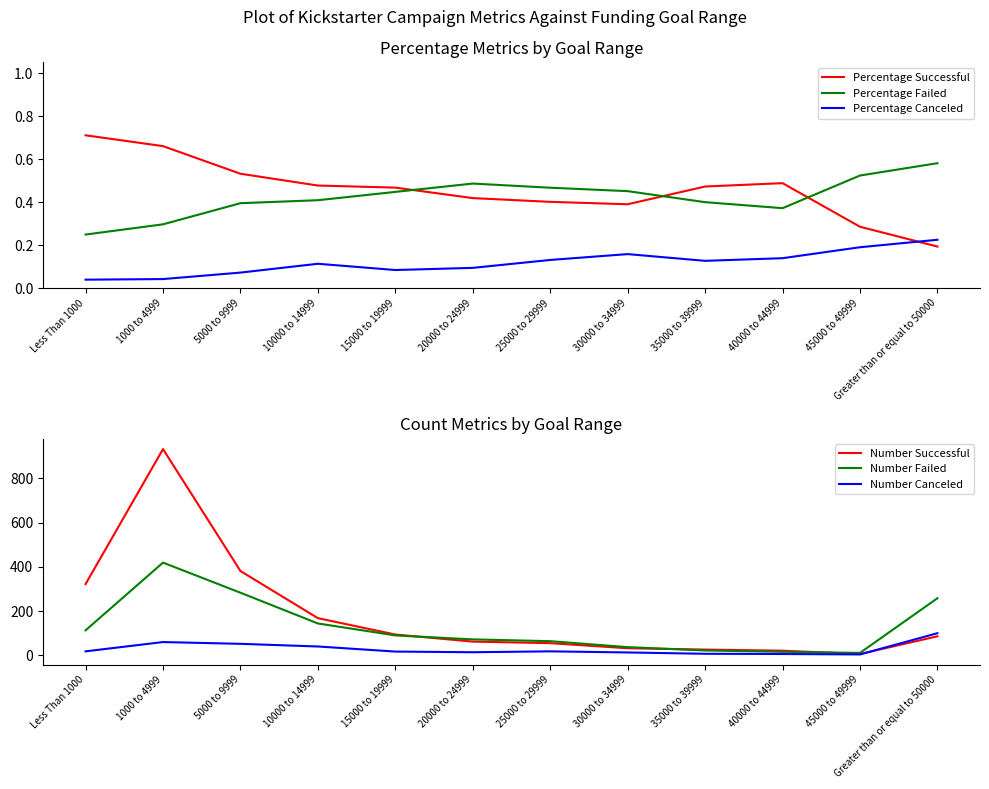

What is the sum of the Number Successful values at 1000 to 4999 and 15000 to 19999?

1026